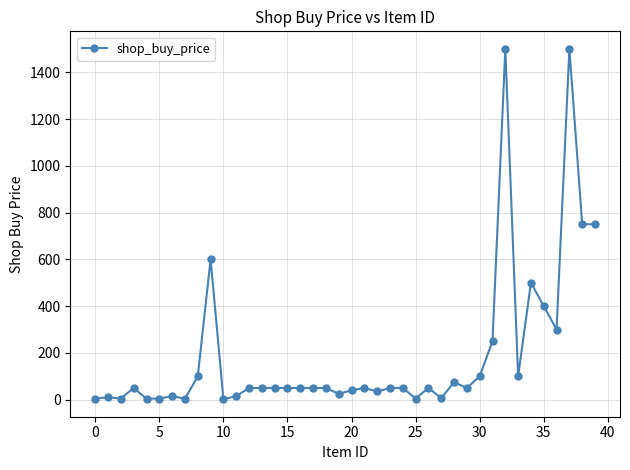

What is the difference between the second highest and minimum values?

1498